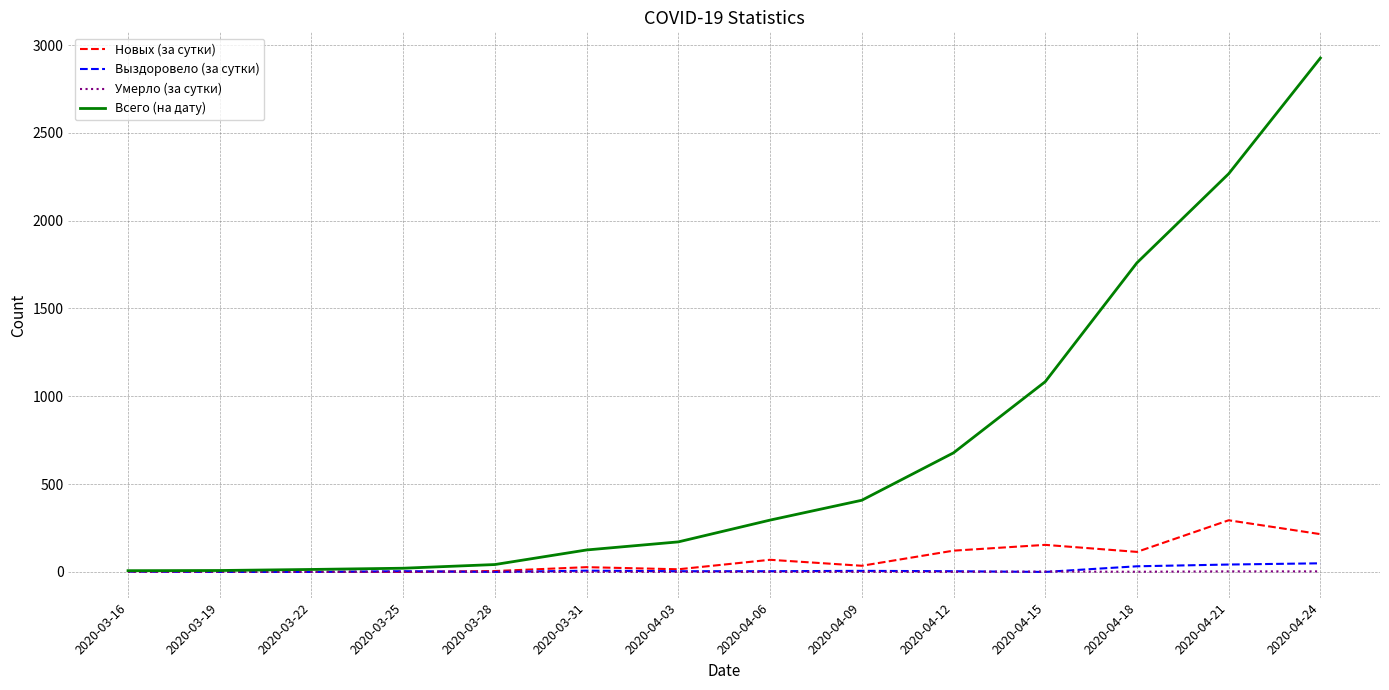

Which series has the largest total across all categories?

Всего (на дату)